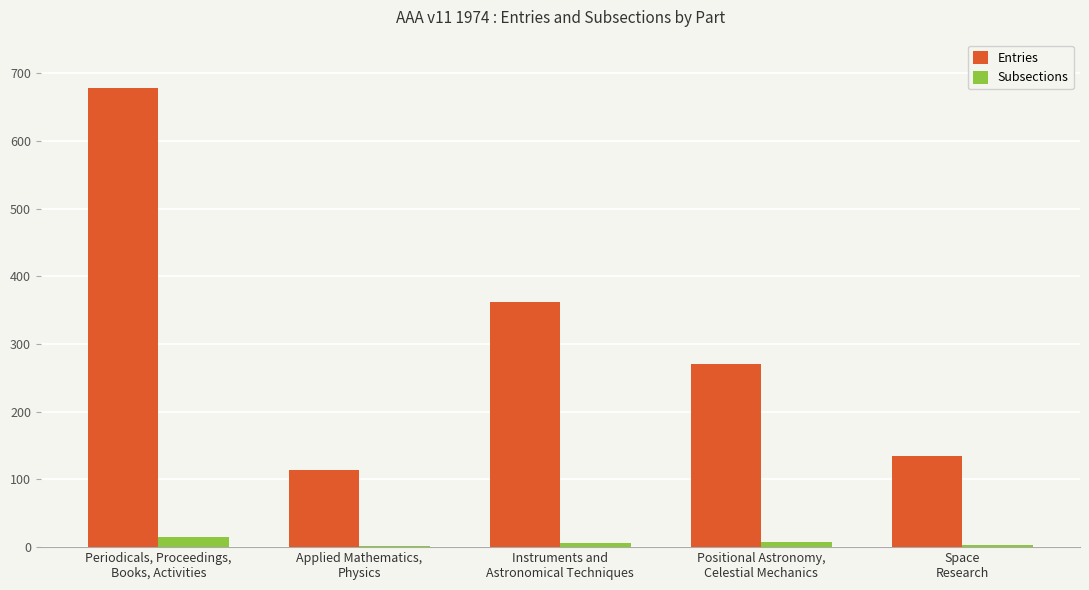

What is the sum of all Subsections values?

33